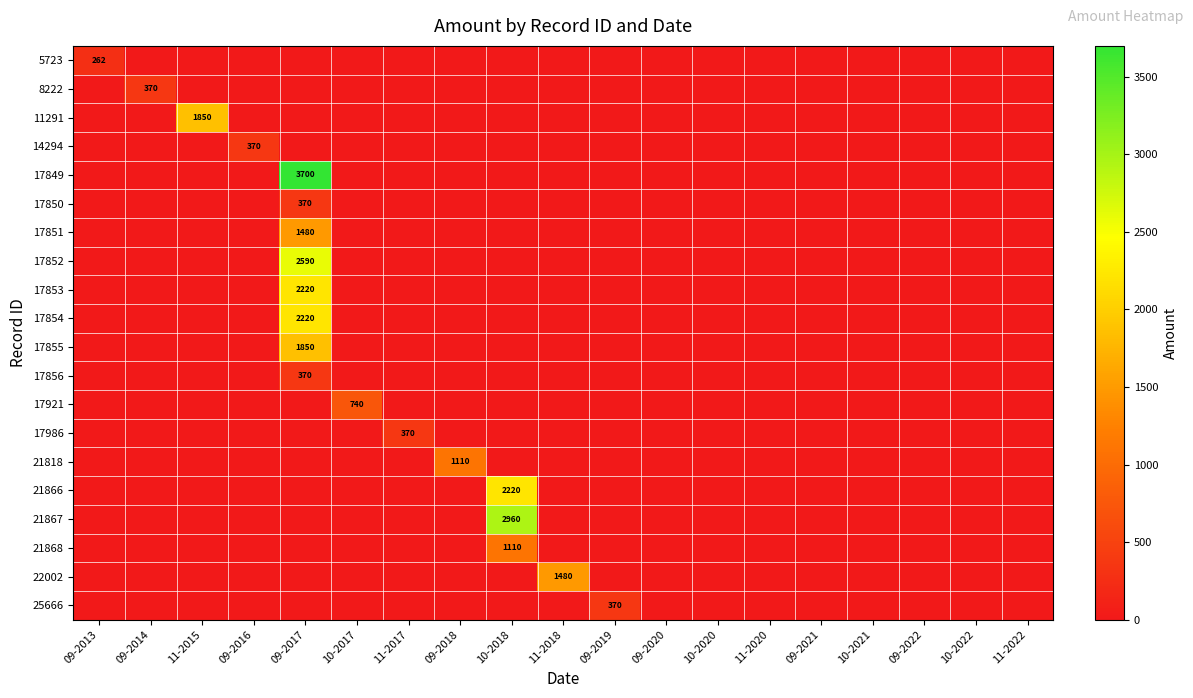

Rank the series by their maximum value, from lowest to highest.

5723, 8222, 14294, 17850, 17856, 17986, 25666, 17921, 21818, 21868, 17851, 22002, 11291, 17855, 17853, 17854, 21866, 17852, 21867, 17849